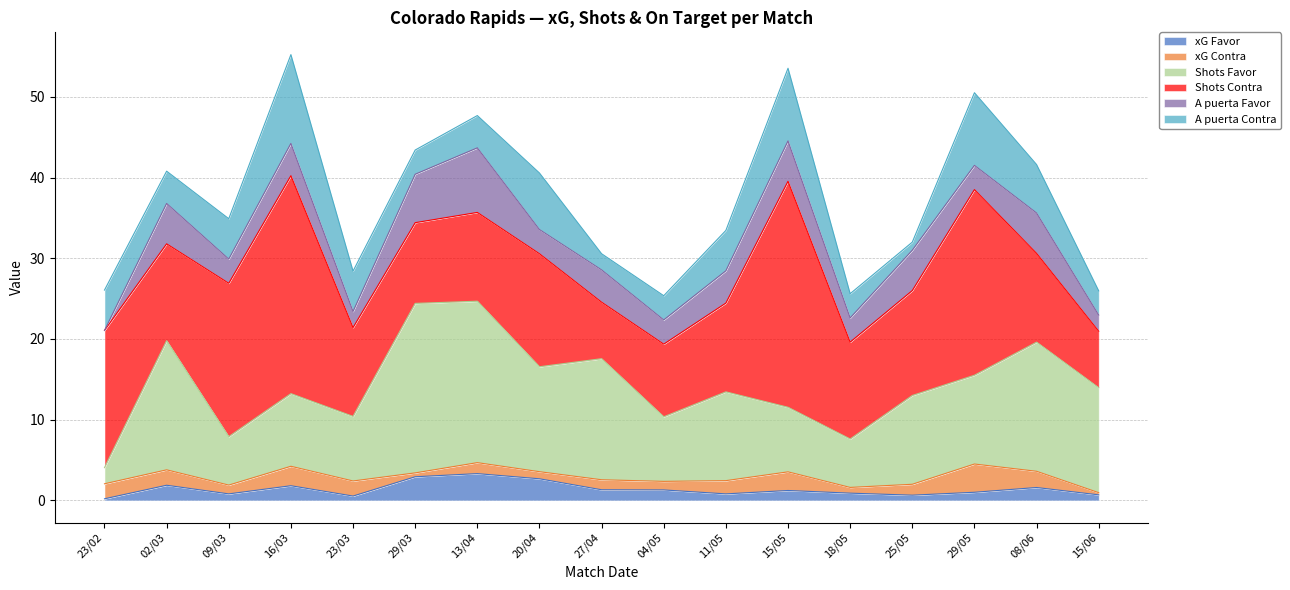

At which category does Shots Contra reach its first local peak?

16/03